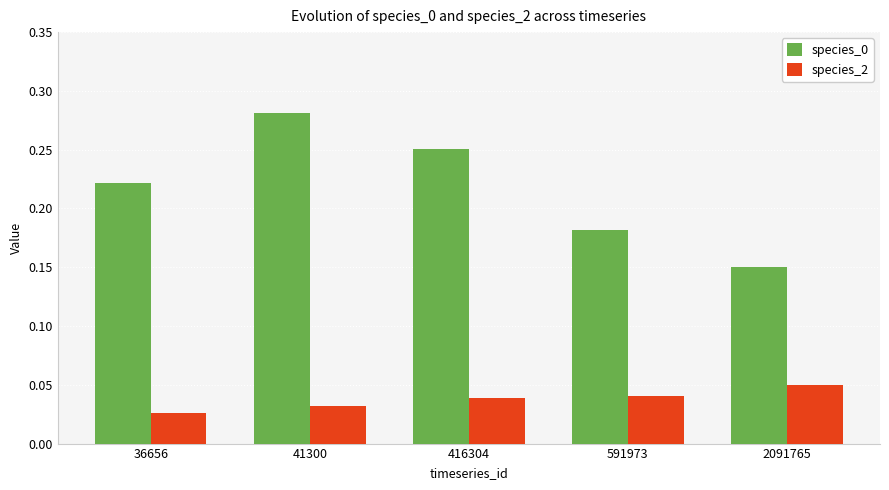

What is the sum of the species_0 values at 36656 and 41300?

0.5